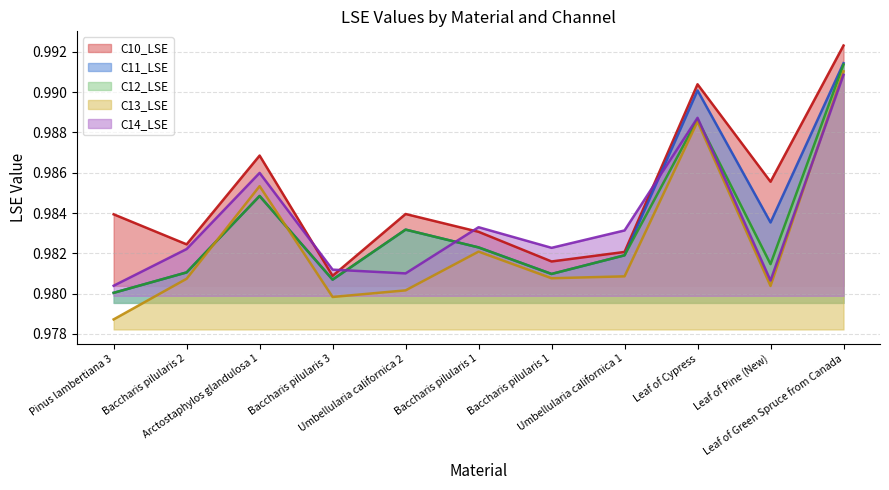

Between Baccharis pilularis 1 and Leaf of Green Spruce from Canada, which is larger?

Leaf of Green Spruce from Canada